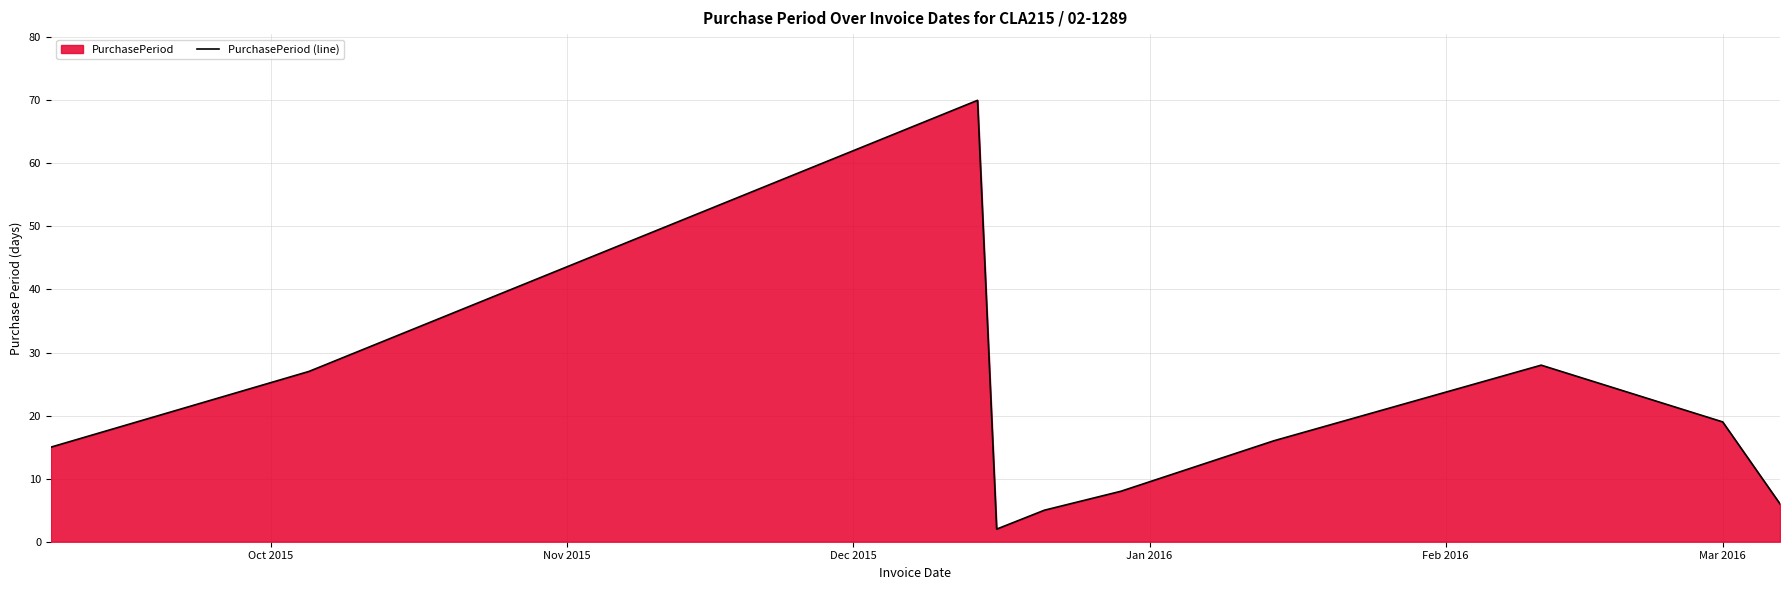

What is the smallest value displayed?

2